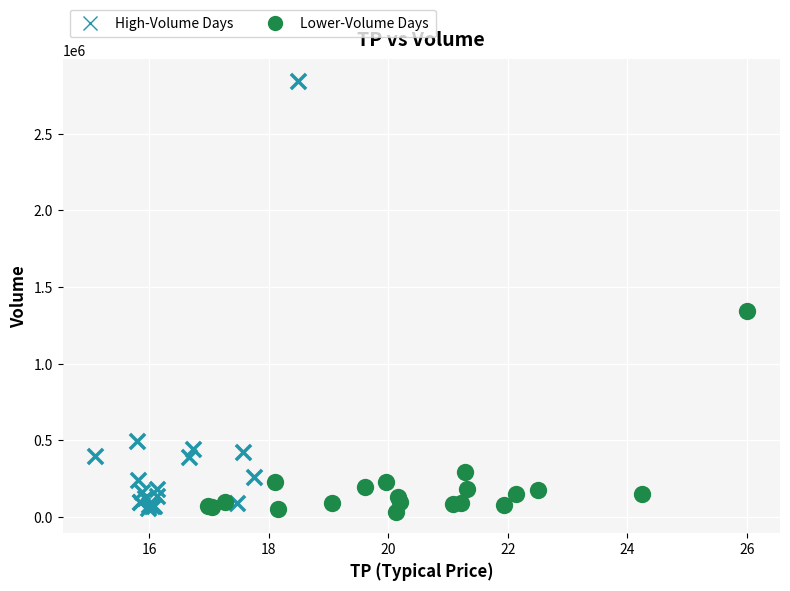

Which series contains the highest Y value?

High-Volume Days